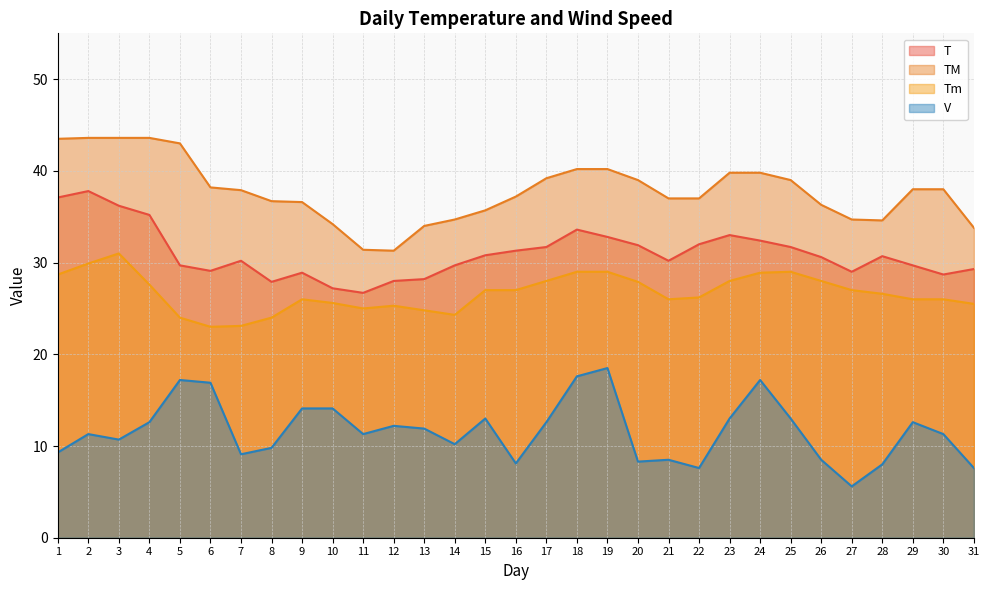

Which series has the largest total across all categories?

TM